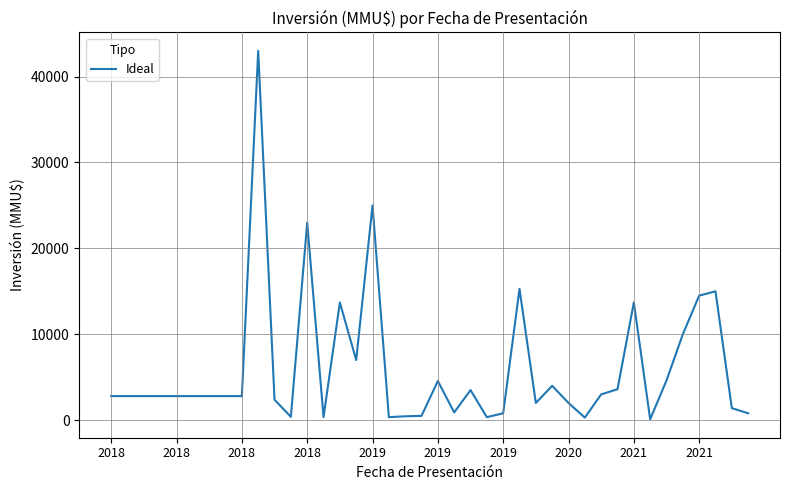

What is the difference between the maximum and minimum values?

42900